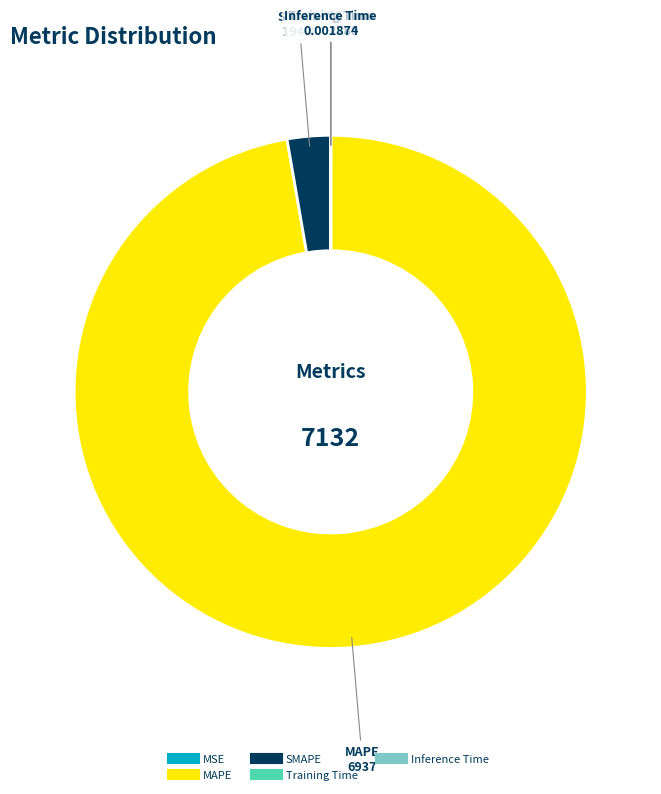

What is the largest slice in the pie chart?

MAPE